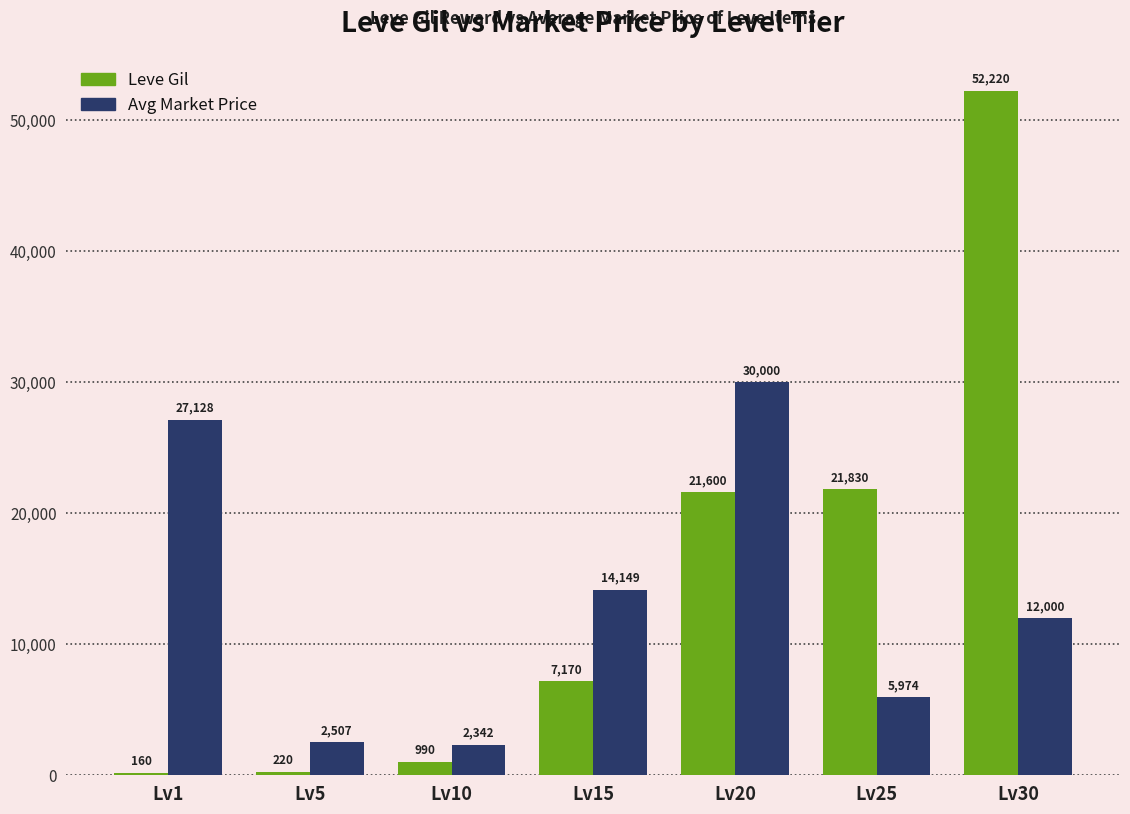

Which series has the largest range (max minus min)?

Leve Gil